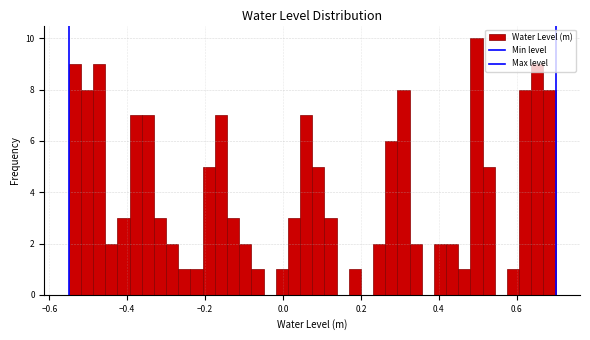

Read against the x-axis, roughly where is the centre of the tallest bar?

0.50